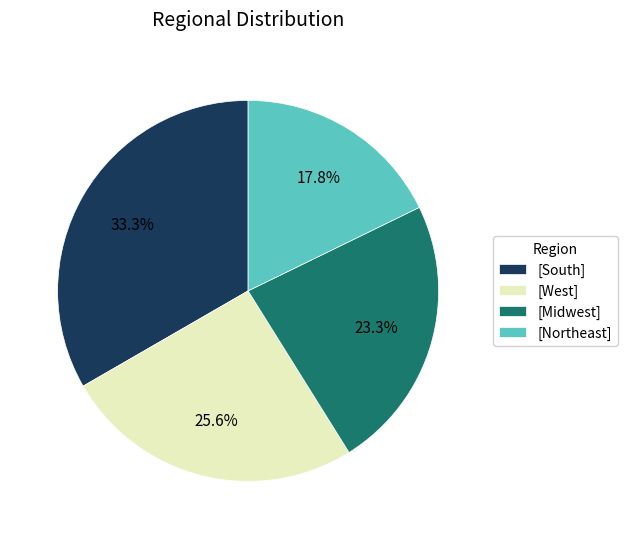

What is the smallest slice in the pie chart?

[Northeast]